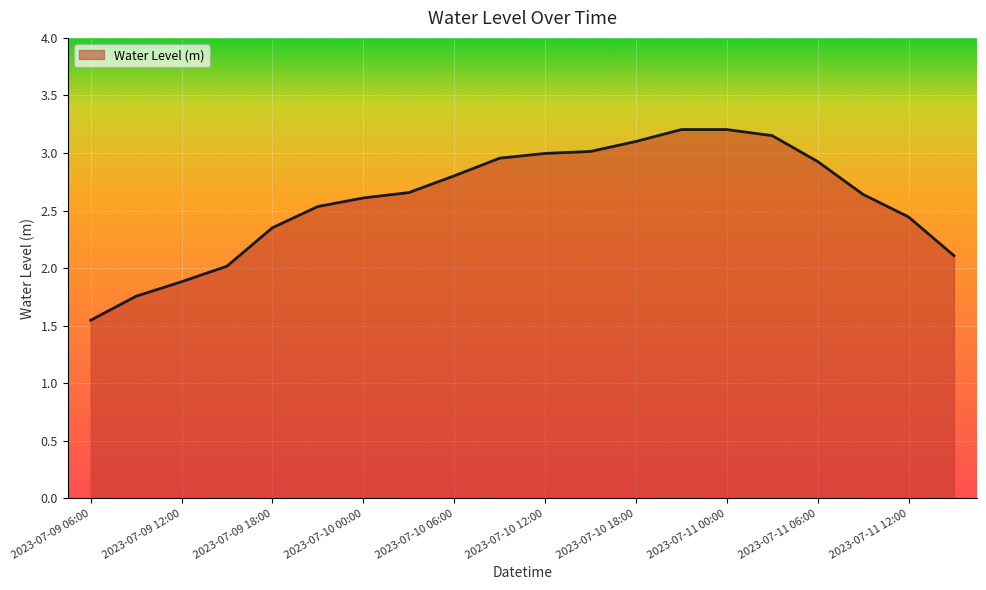

What is the difference between the maximum and minimum values?

1.7